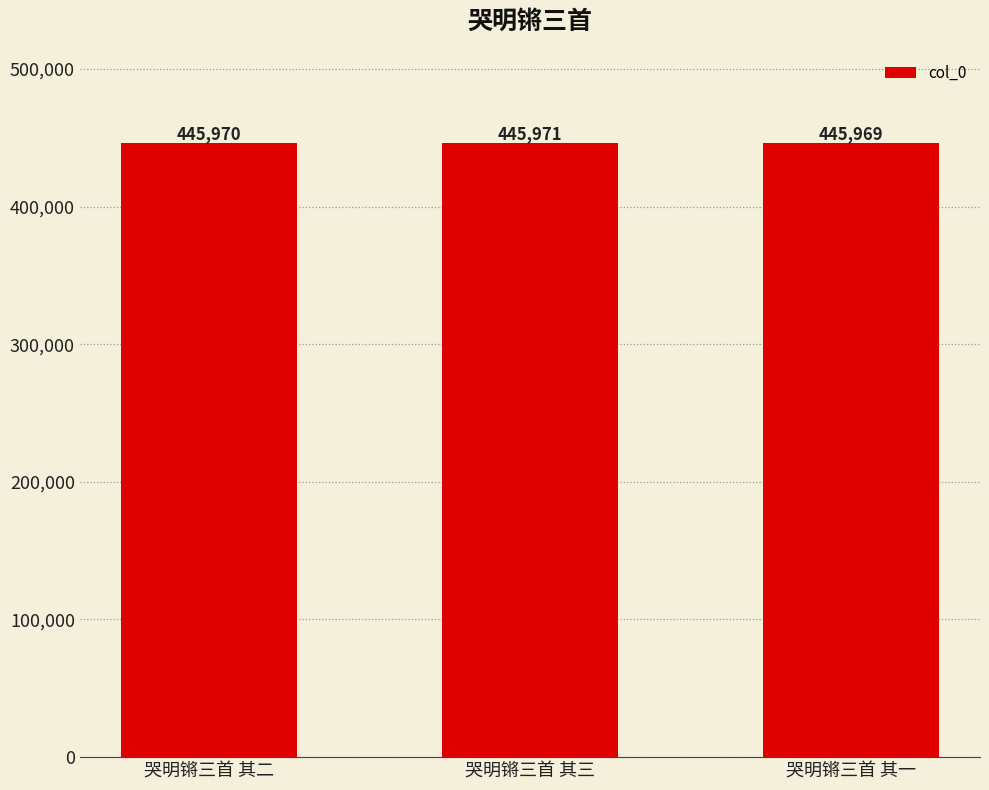

What is the ratio of the value at 哭明锵三首 其三 to the value at 哭明锵三首 其二?

1.0